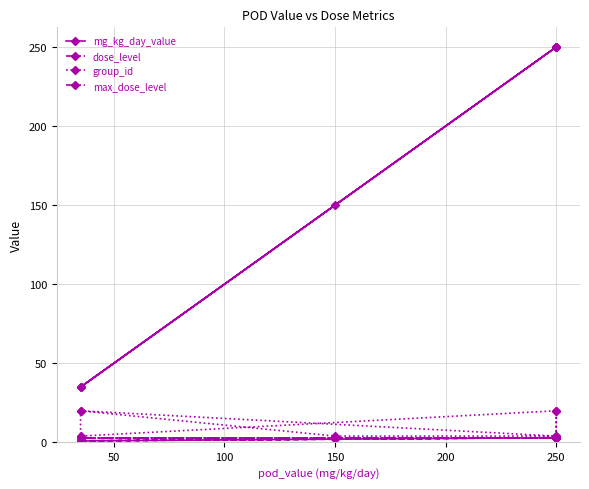

What is the lowest value of the mg_kg_day_value series?

35